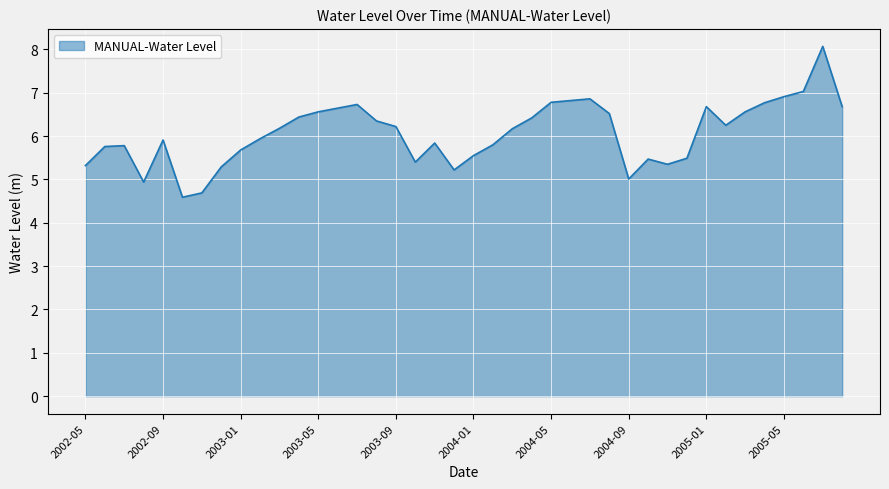

What is the minimum value shown in the chart?

4.6